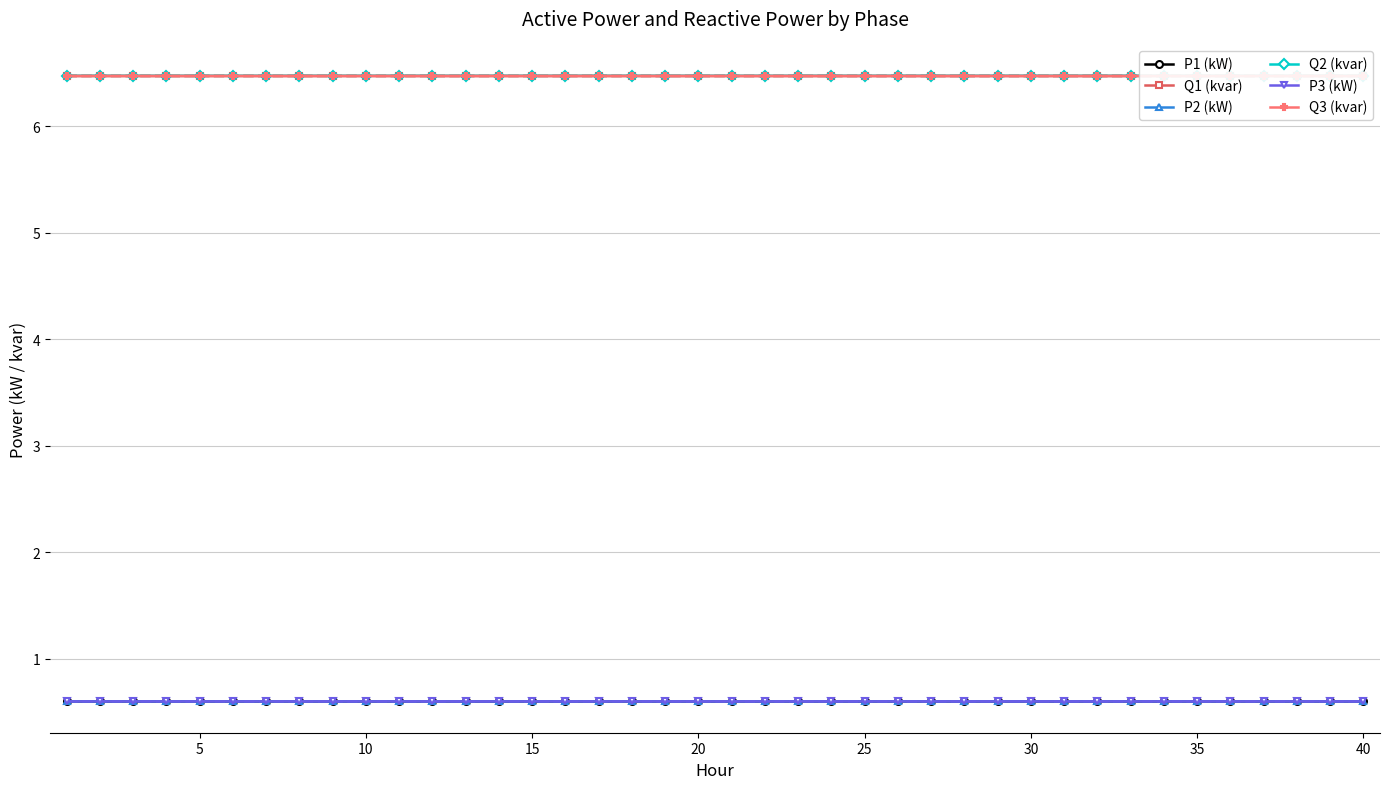

What is the highest value of the P3 (kW) series?

0.6